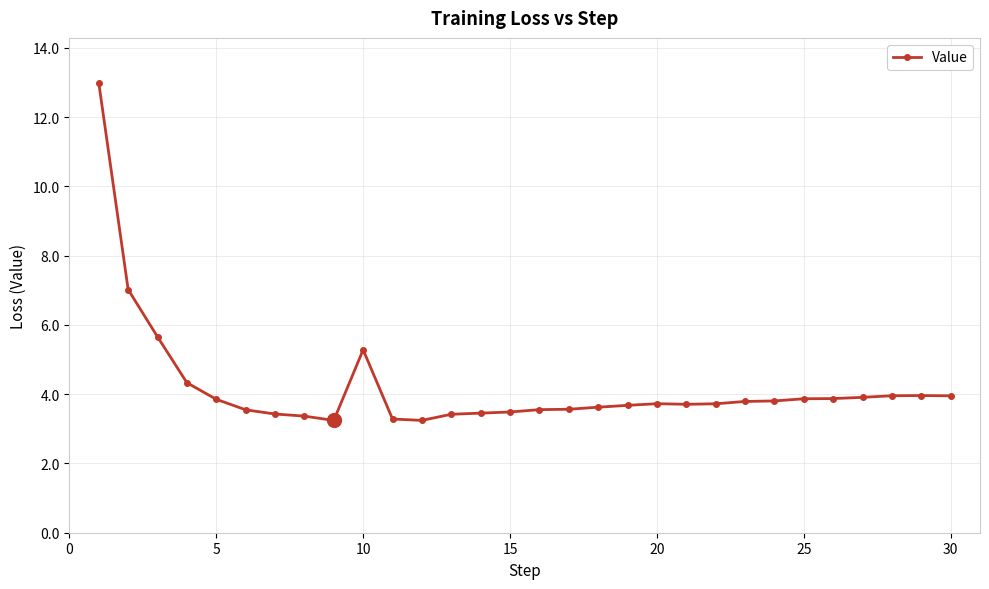

What is the value of the 18th point from the left?

3.6